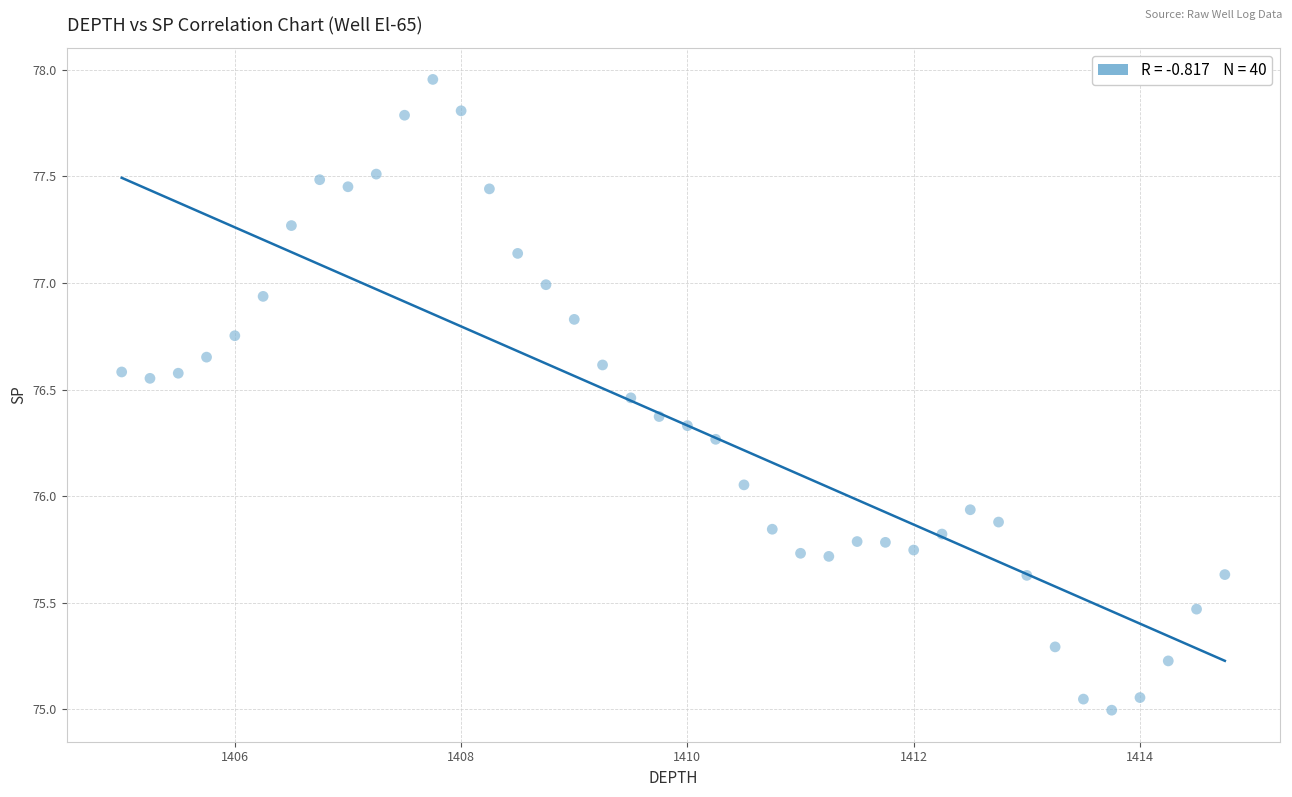

What is the range of X values (max minus min)?

9.8